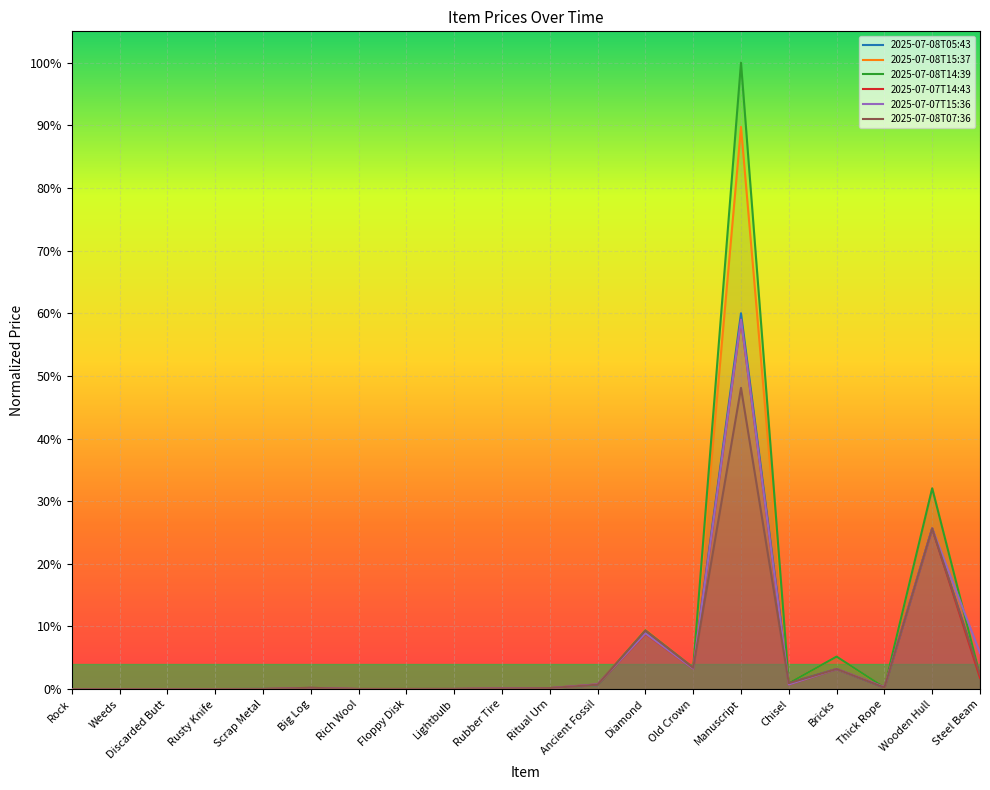

True or false: 2025-07-07T15:36 and 2025-07-08T15:37 cross at least once.

True